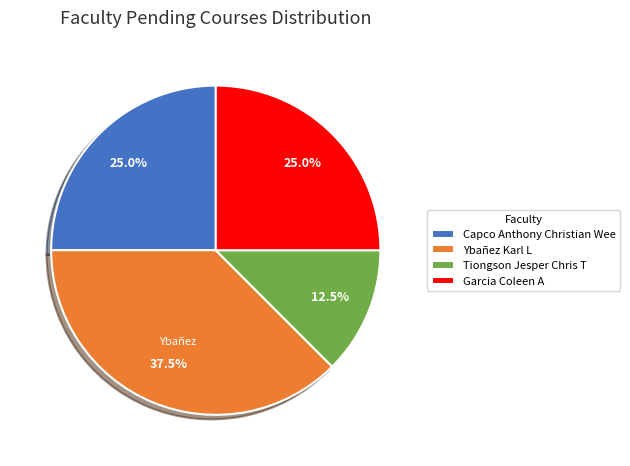

Is the sum of Garcia Coleen A and Tiongson Jesper Chris T greater than half?

No